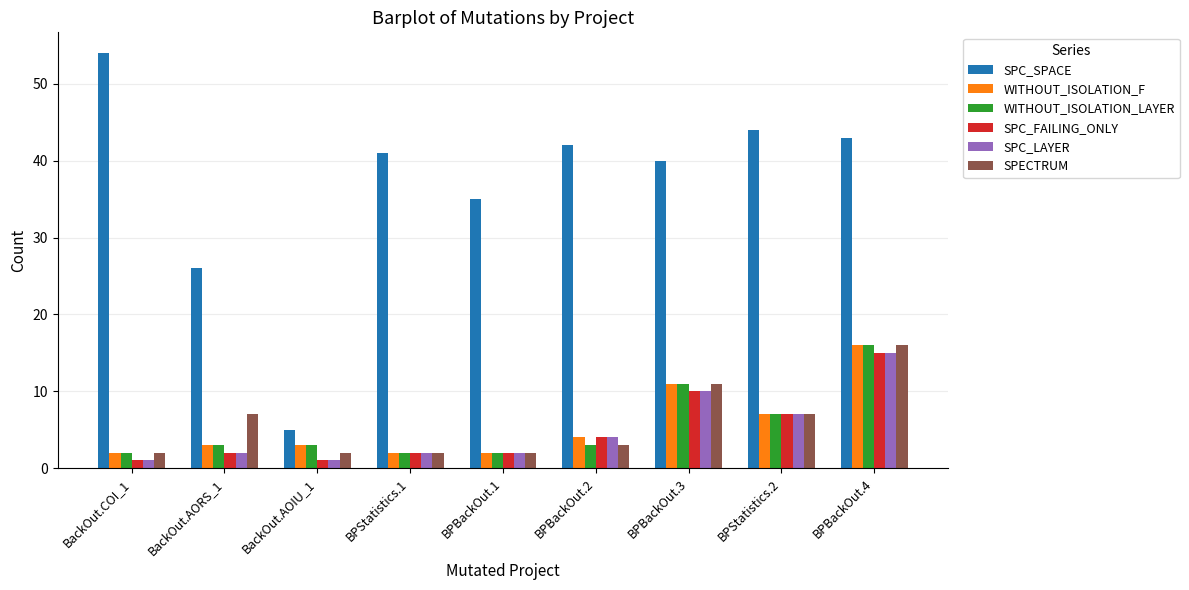

What are all the series names shown in the legend?

SPC_SPACE, WITHOUT_ISOLATION_F, WITHOUT_ISOLATION_LAYER, SPC_FAILING_ONLY, SPC_LAYER, SPECTRUM